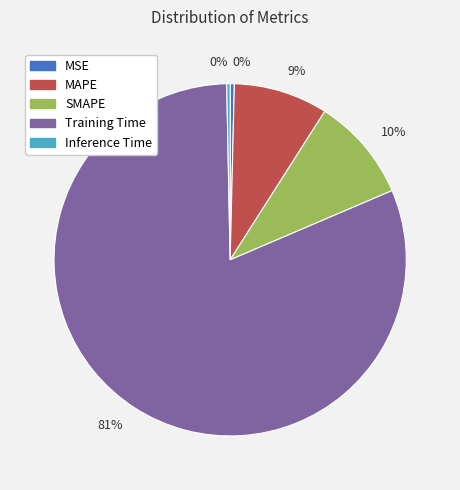

Which slice represents more than half of the pie?

Training Time